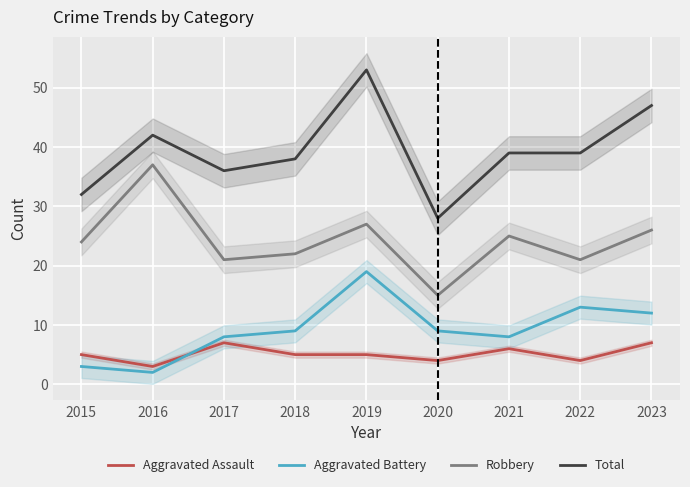

What is the value of the Total point at the 7th from the left?

39